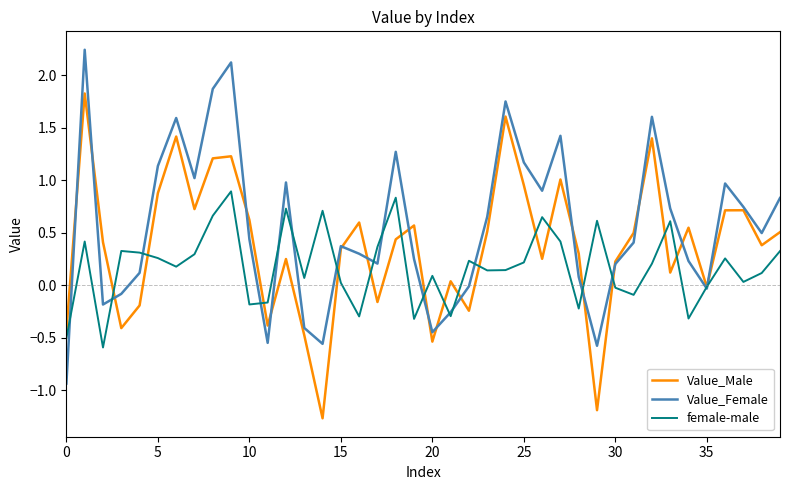

What is the difference between the second highest and minimum values in the Value_Female series?

3.1